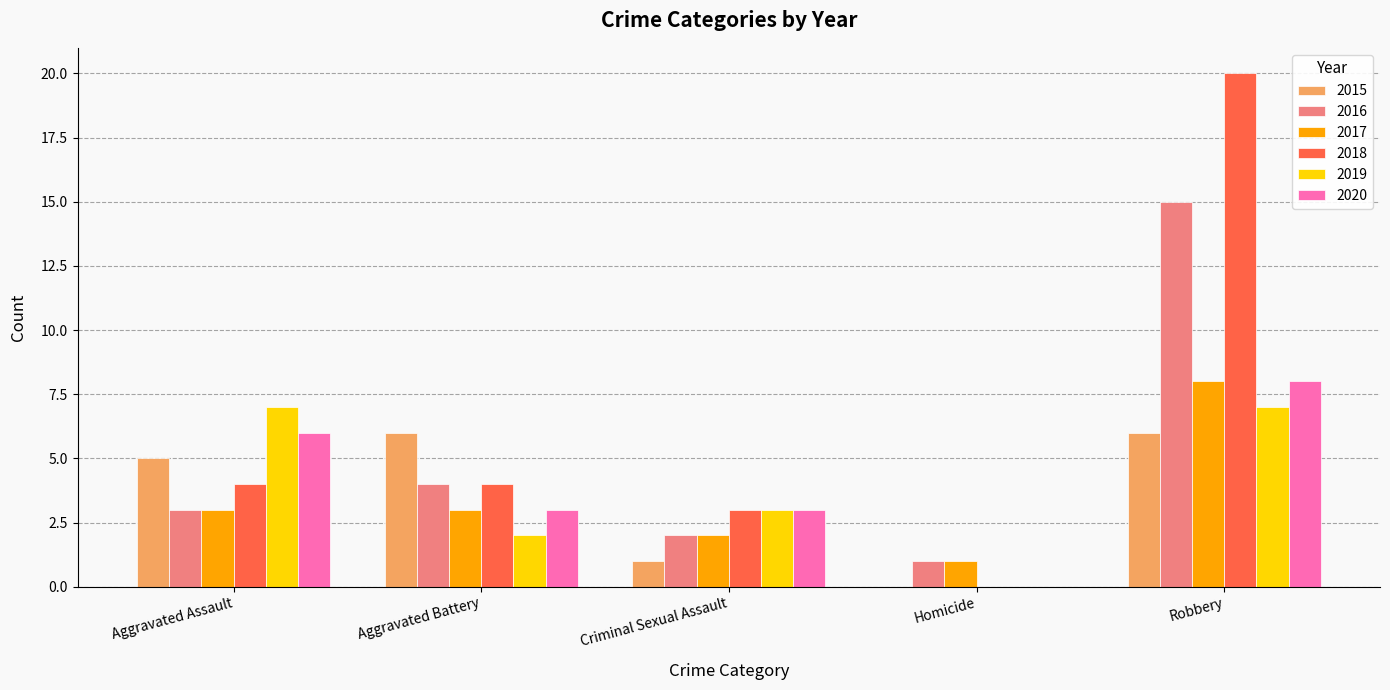

Which category has the highest value in the 2020 series?

Robbery